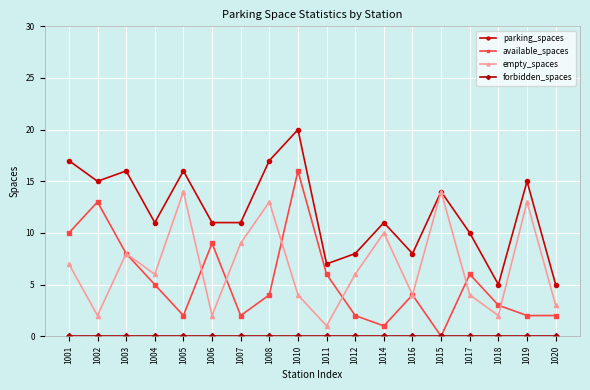

Between 1010 and 1015, which series saw the biggest shift?

available_spaces